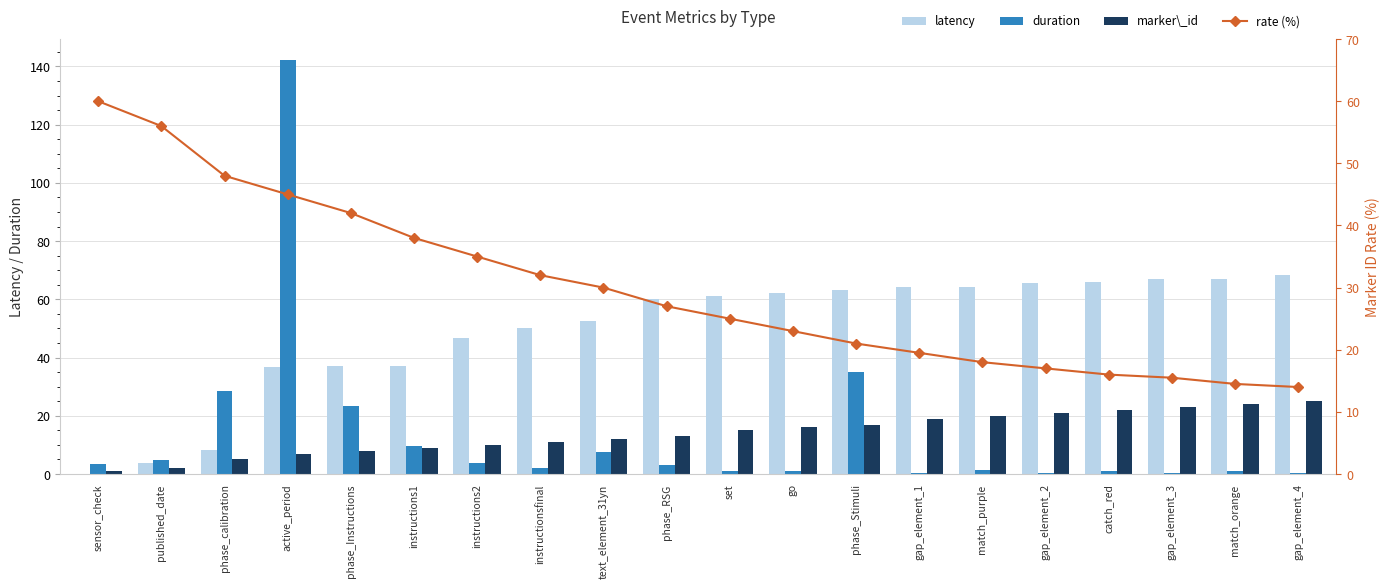

What is the highest value of the rate (%) series?

60.0